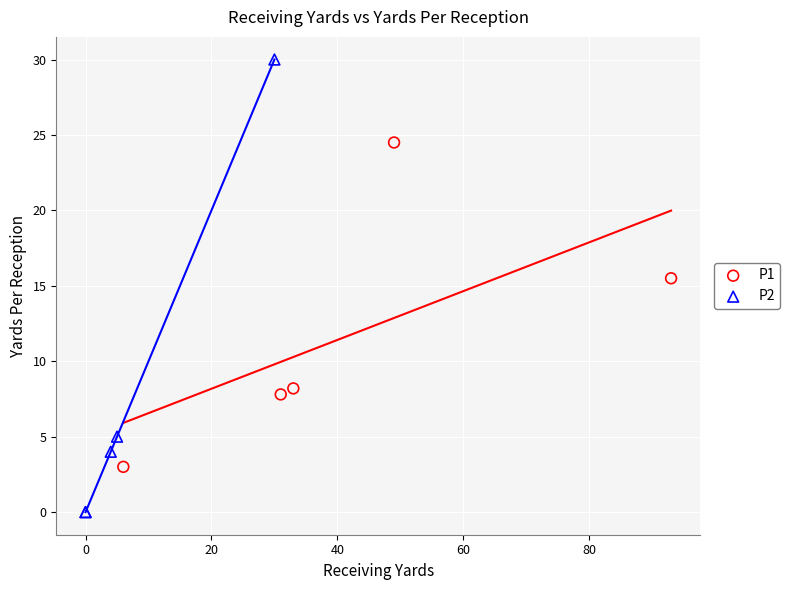

Which series has the widest spread of Y values?

P2